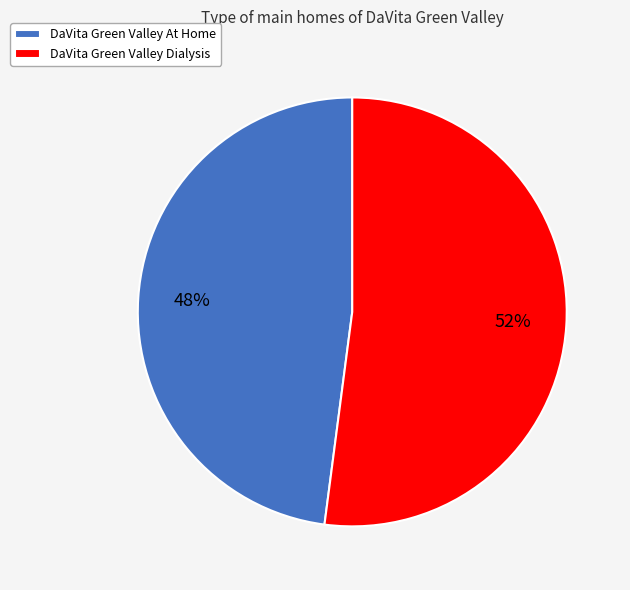

Rank the categories by value from lowest to highest.

DaVita Green Valley At Home, DaVita Green Valley Dialysis